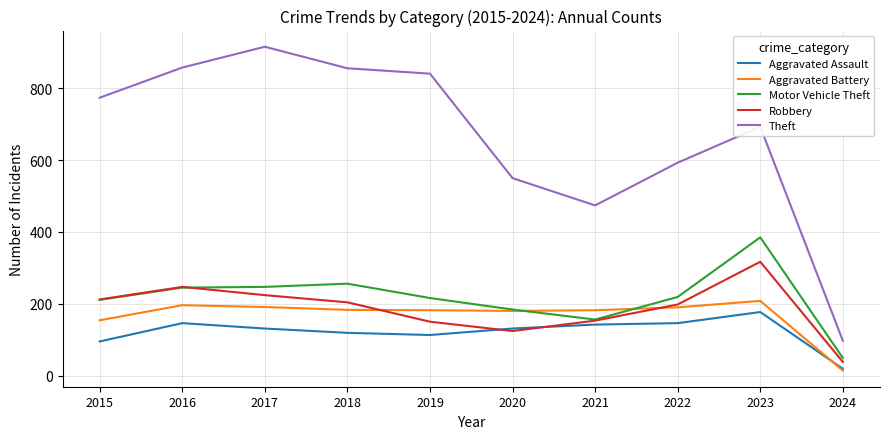

Which series has the largest range (max minus min)?

Theft